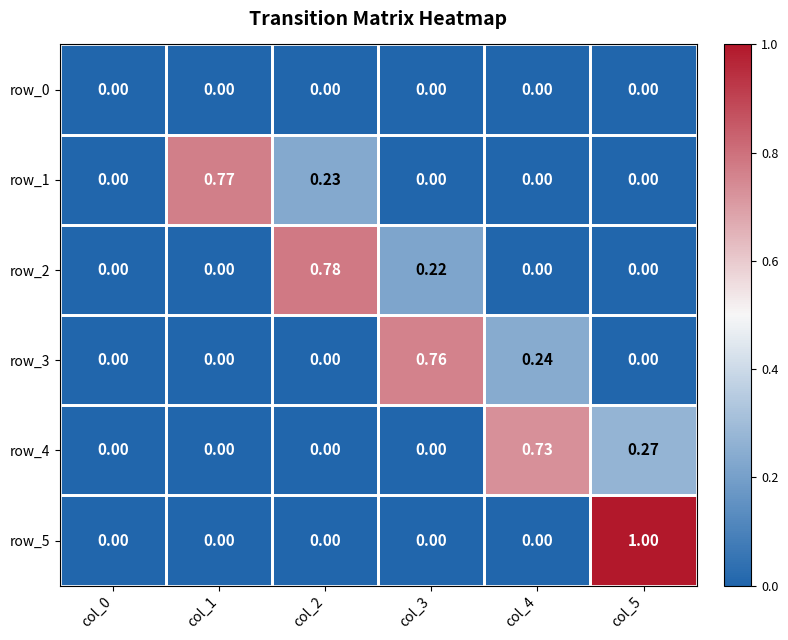

Reading right to left, extract all data points from this chart.

row_0: 0.0	0.0	0.0	0.0	0.0	0.0
row_1: 0.0	0.0	0.0	0.2	0.8	0.0
row_2: 0.0	0.0	0.2	0.8	0.0	0.0
row_3: 0.0	0.2	0.8	0.0	0.0	0.0
row_4: 0.3	0.7	0.0	0.0	0.0	0.0
row_5: 1.0	0.0	0.0	0.0	0.0	0.0